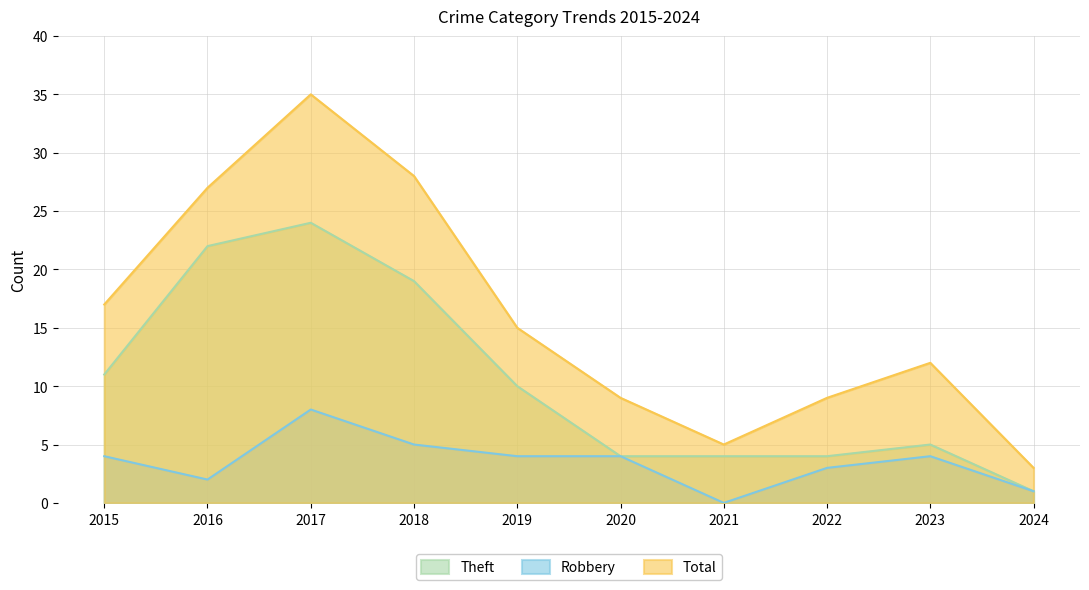

What is the average value of the Total series?

16